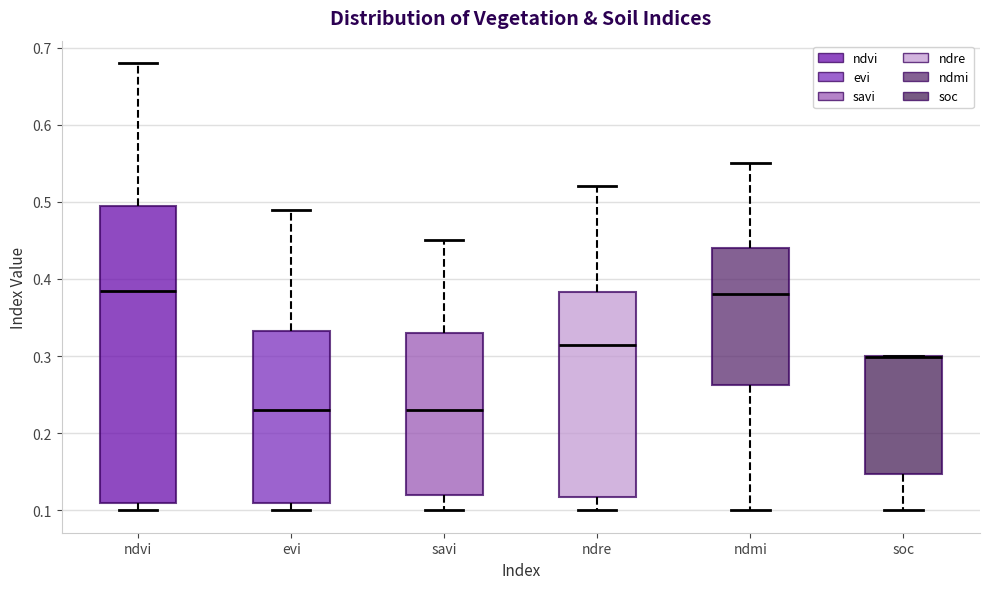

Reading left to right, transcribe this box plot: for each box, give where its median line is, the range the box spans, and where its two whiskers end, as read against the y-axis. The values are not printed on the chart, so give them approximately, as read against the axis.

ndvi: median 0.39, box 0.11 to 0.50, whiskers 0.10 to 0.68
evi: median 0.23, box 0.11 to 0.33, whiskers 0.10 to 0.49
savi: median 0.23, box 0.12 to 0.33, whiskers 0.10 to 0.45
ndre: median 0.32, box 0.12 to 0.38, whiskers 0.10 to 0.52
ndmi: median 0.38, box 0.26 to 0.44, whiskers 0.10 to 0.55
soc: median 0.30 (drawn on the box's upper edge), box 0.15 to 0.30, whiskers 0.10 to 0.30